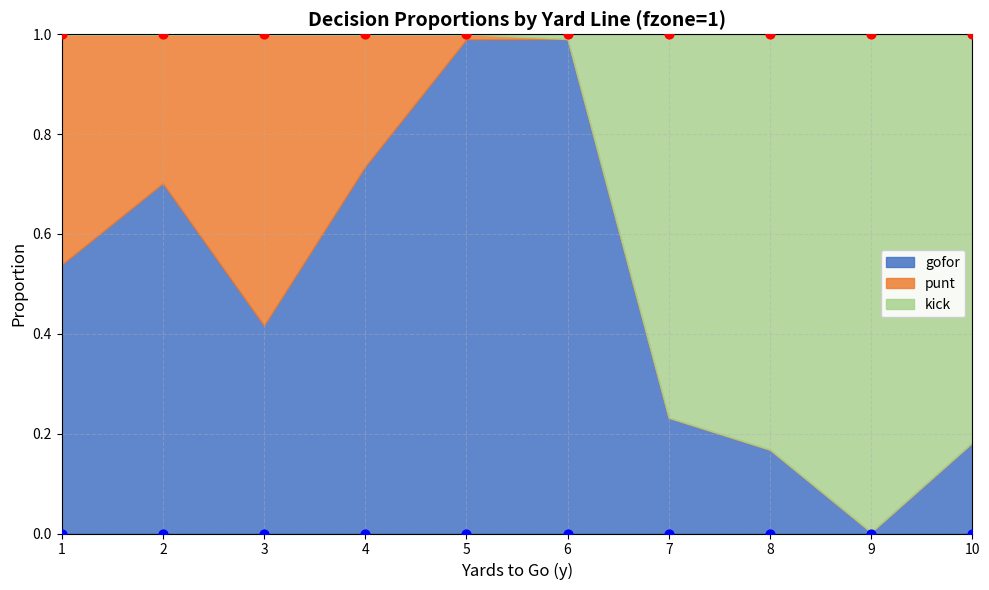

What are all the series names shown in the legend?

gofor, punt, kick